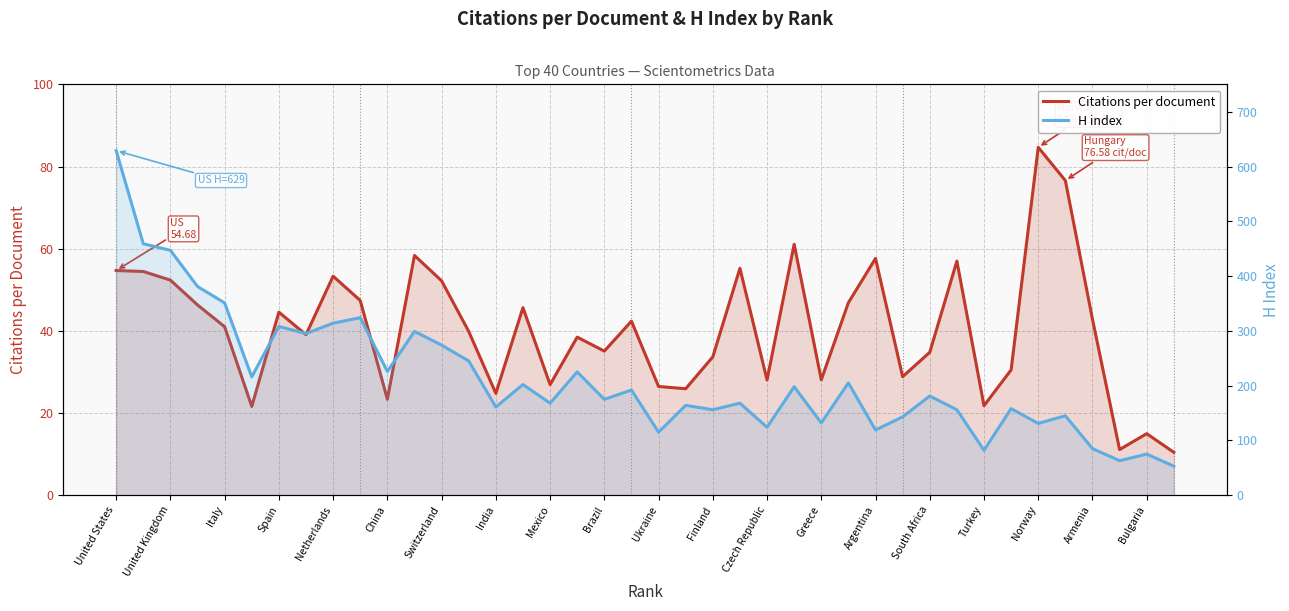

Reading right to left, list all the values displayed in this chart.

Citations per document: 10.4	15.0	11.1	42.8	76.6	84.7	30.5	21.8	57.0	34.8	28.9	57.6	46.9	28.1	61.1	28.1	55.2	33.7	25.9	26.5	42.4	35.1	38.5	26.9	45.6	24.8	39.9	52.2	58.4	23.4	47.4	53.3	39.1	44.5	21.6	41.0	46.3	52.4	54.5	54.7
H index: 53.0	75.0	63.0	85.0	145.0	131.0	158.0	82.0	156.0	181.0	143.0	119.0	205.0	132.0	198.0	124.0	168.0	156.0	164.0	115.0	192.0	175.0	225.0	168.0	202.0	161.0	245.0	274.0	299.0	226.0	324.0	314.0	295.0	308.0	216.0	351.0	381.0	447.0	459.0	629.0